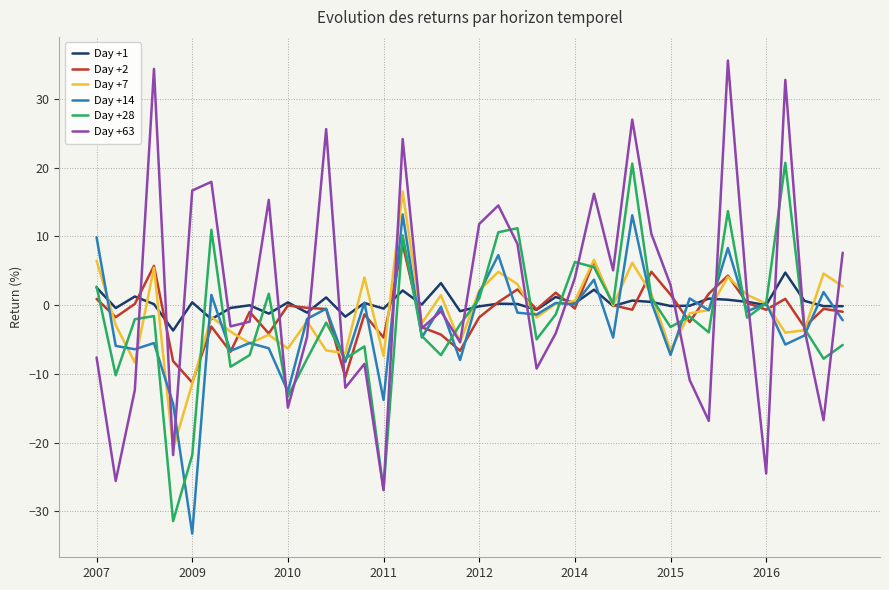

What is the lowest value of the Day +28 series?

-31.4